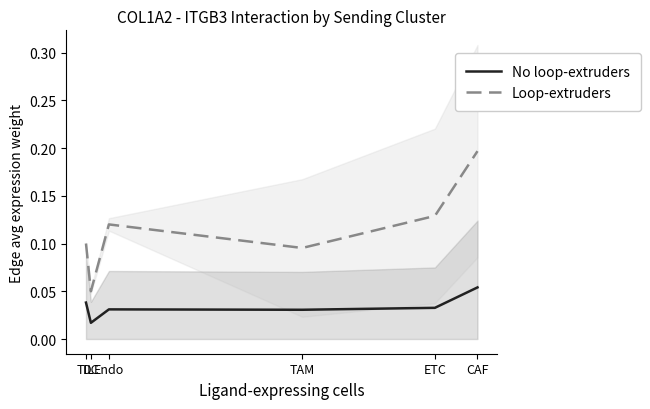

The Loop-extruders series shows 0.1 at Endo. True or false?

True